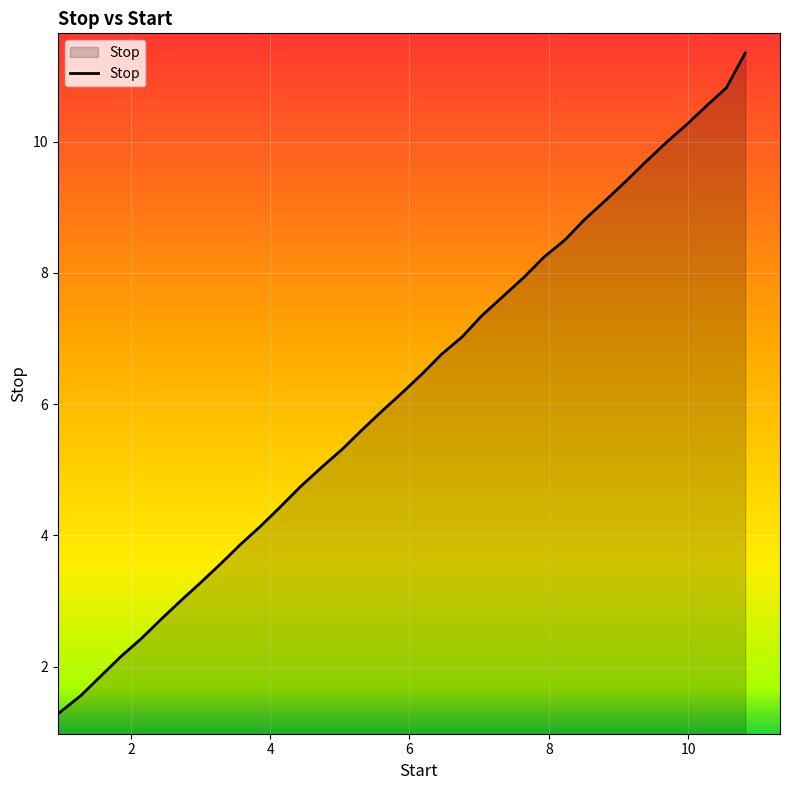

What is the difference between the maximum and minimum values?

10.1